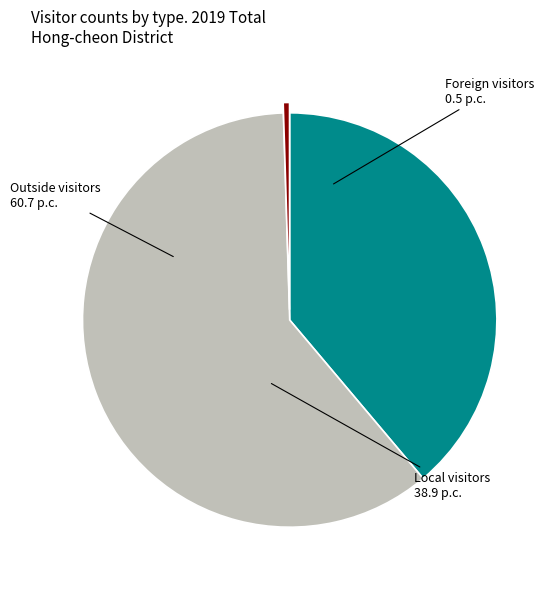

How many segments does this pie chart have?

3